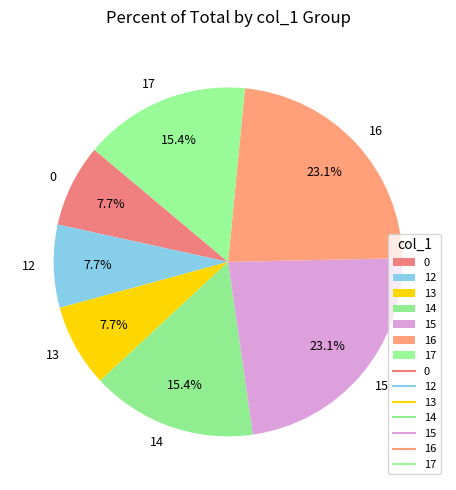

Do 17 and 13 together represent more than half of the pie?

No